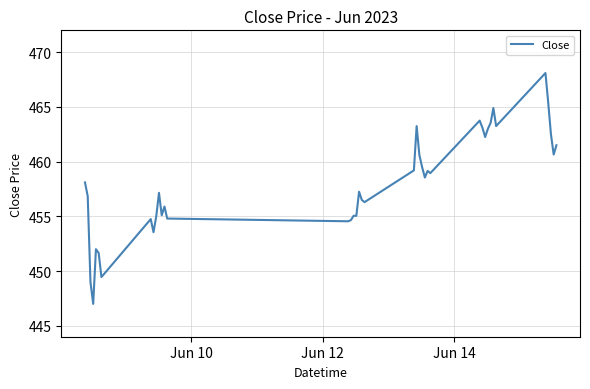

What is the minimum value shown in the chart?

447.0